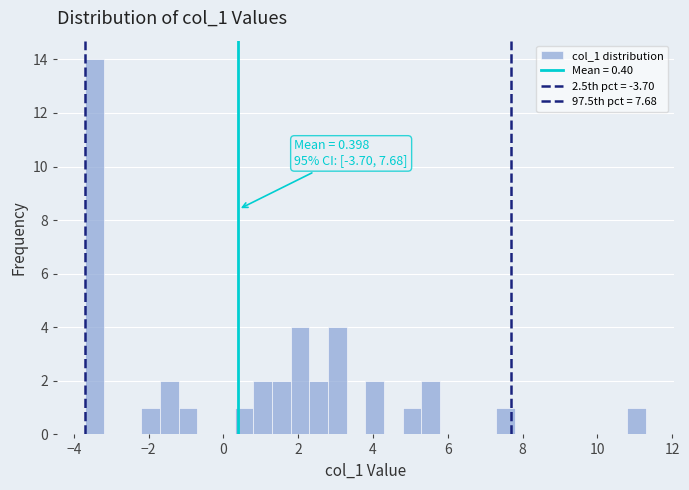

Read against the x-axis, roughly where is the centre of the tallest bar?

-3.4